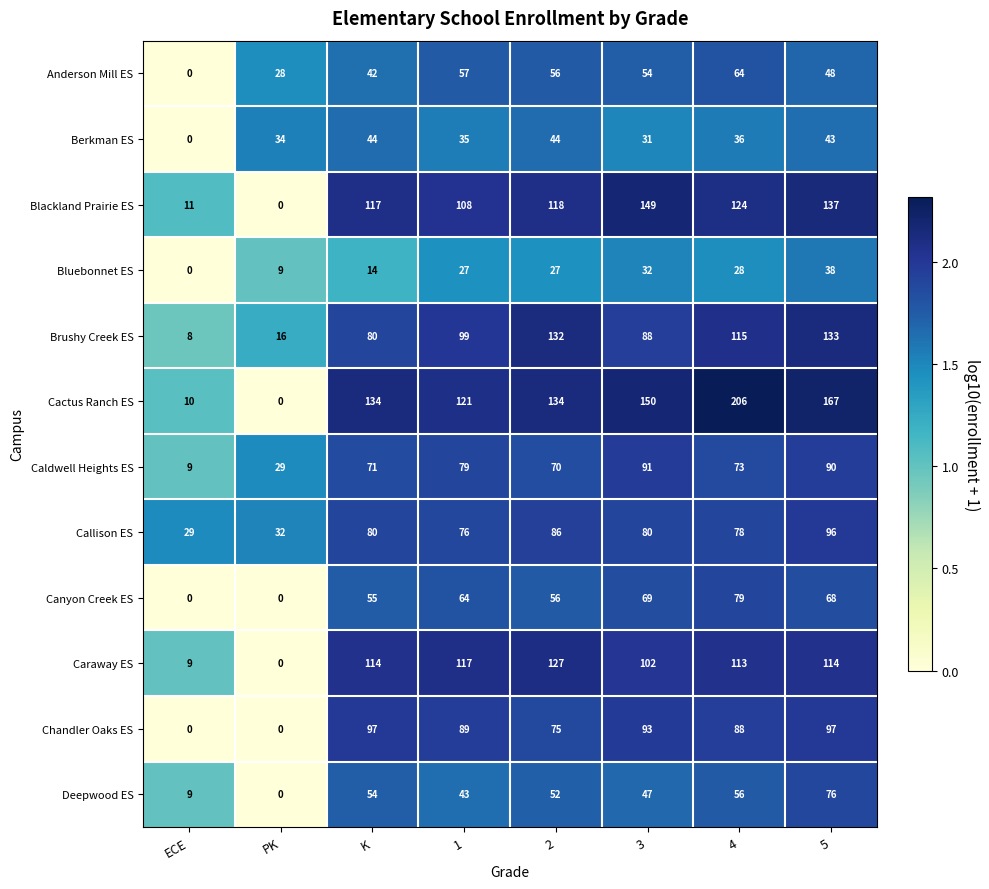

Is it true that Anderson Mill ES equals 64 at 4?

True